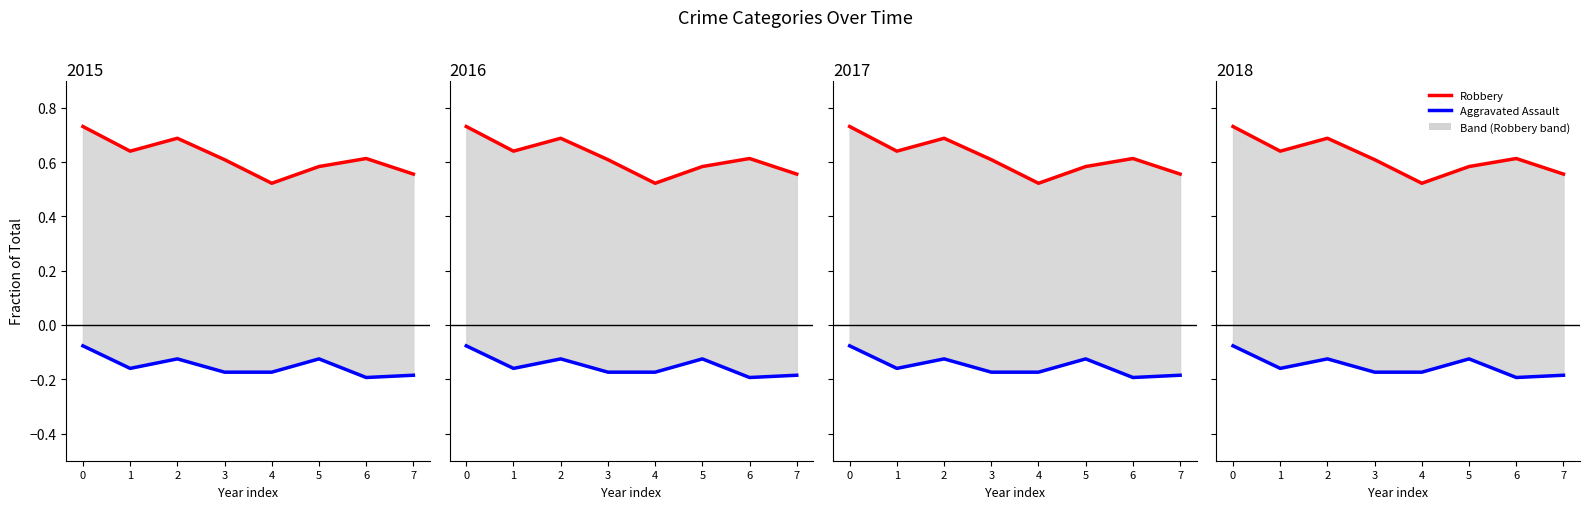

True or false: Aggravated Assault and Robbery cross at least once.

False